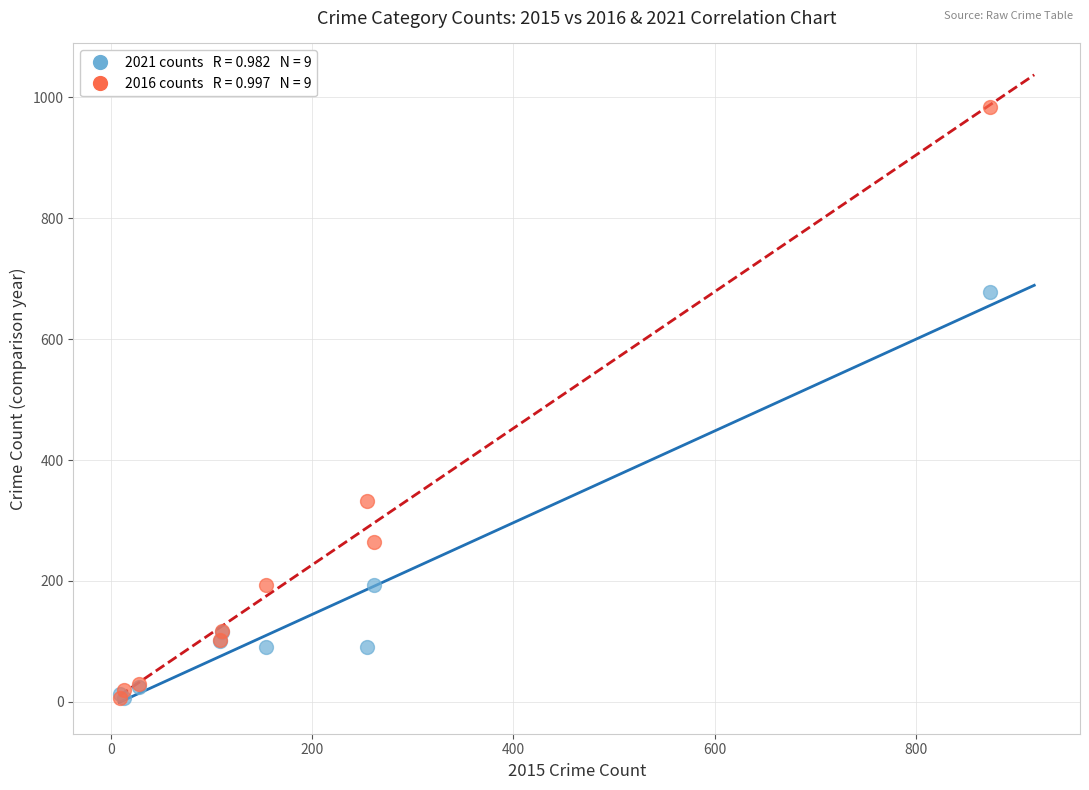

Across all series, what Y value is closest to 495?

333